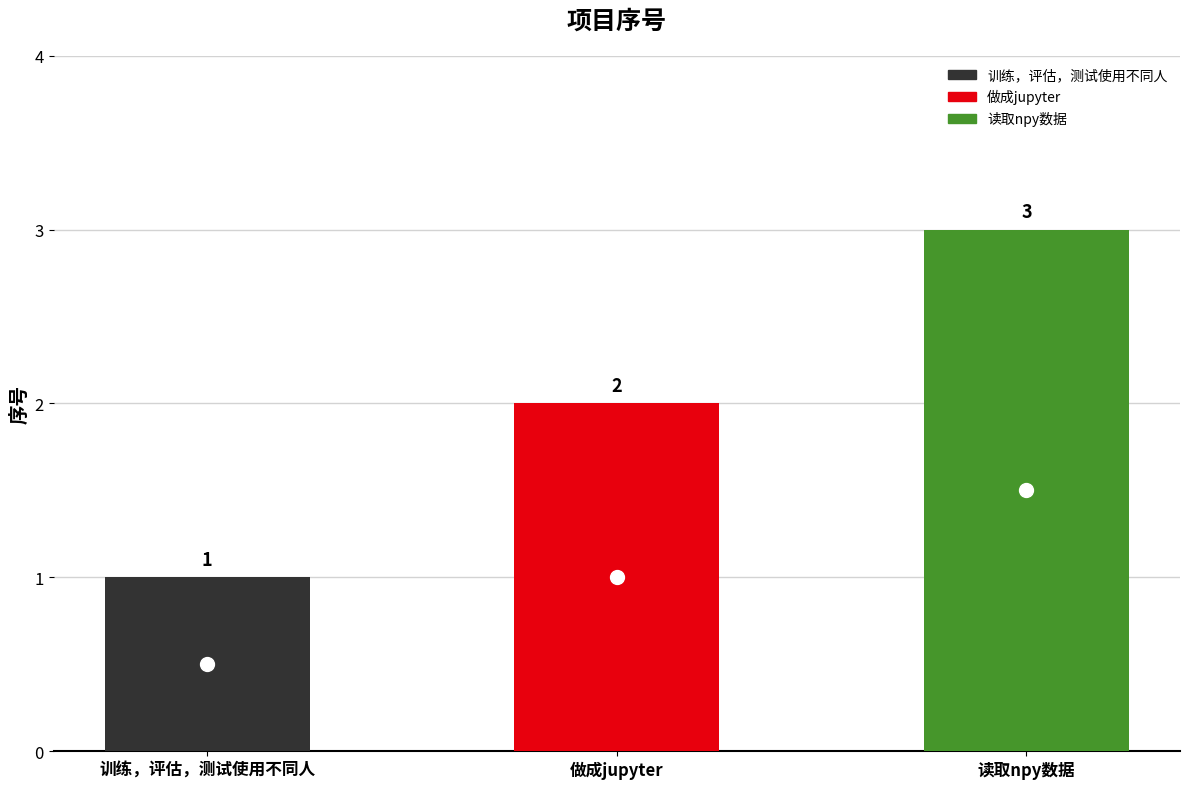

What is the label of the 3rd bar from the right?

训练，评估，测试使用不同人